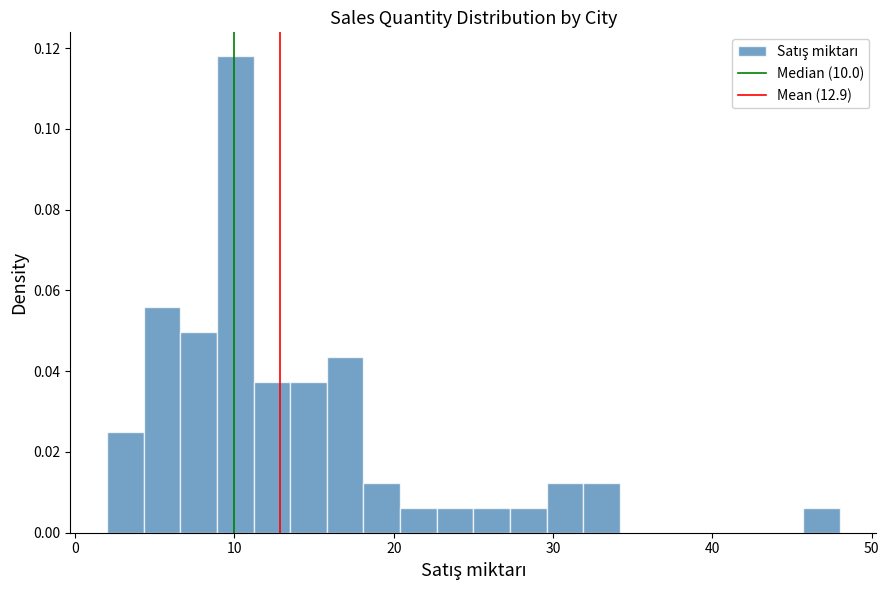

Around what value on the x-axis is the tallest bar? Give the approximate position of its centre, as read against the axis.

10